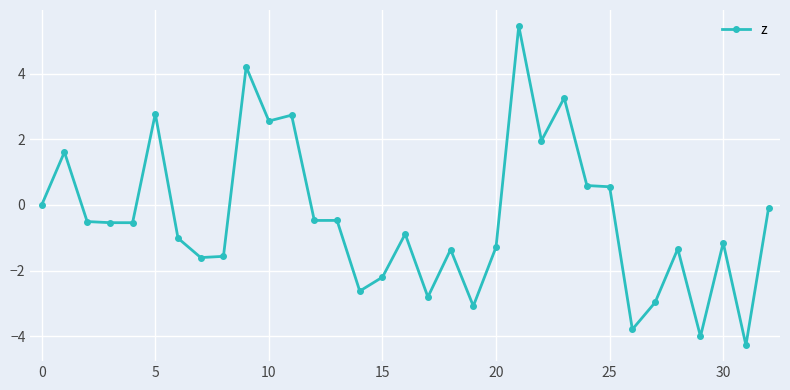

What is the value of the 5th point from the left?

-0.5